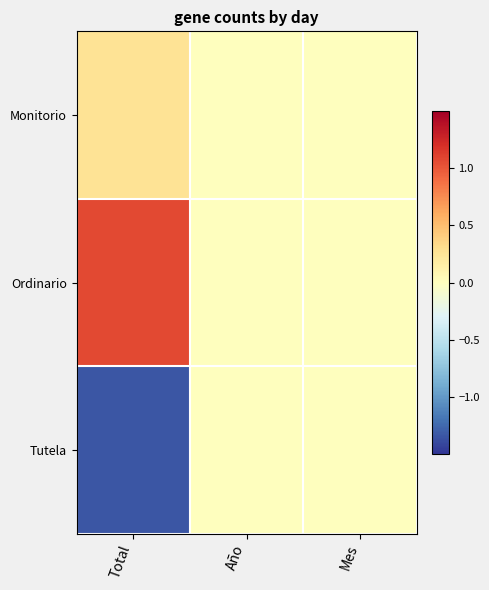

At Total, list the series in order from smallest to largest.

Tutela, Monitorio, Ordinario